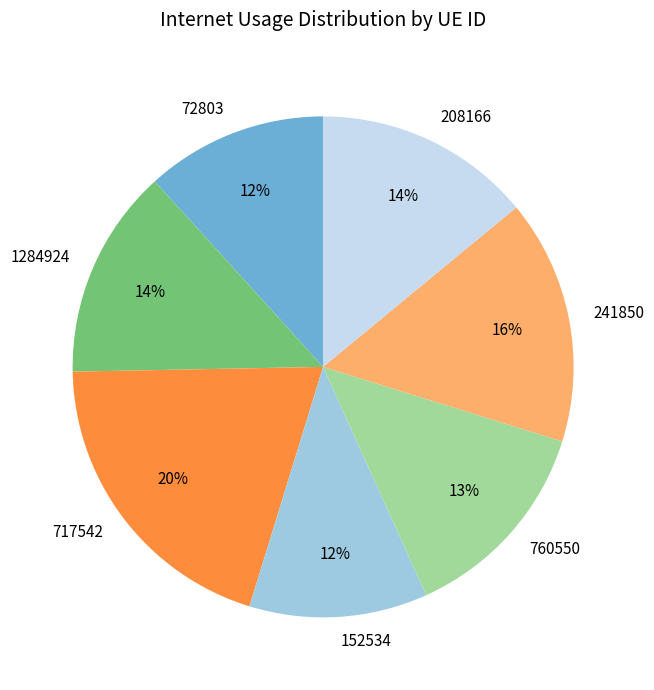

Does any single category account for the majority?

No